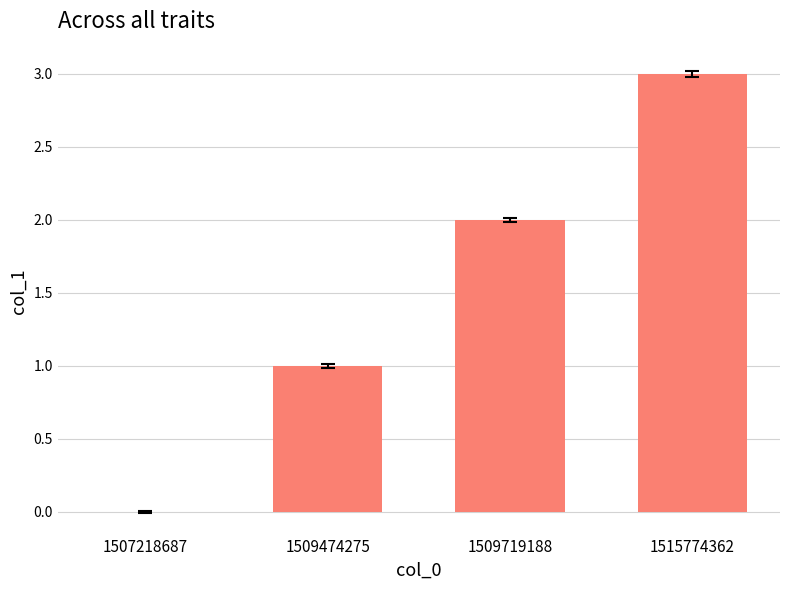

At which category does the chart reach its peak across all series?

1515774362